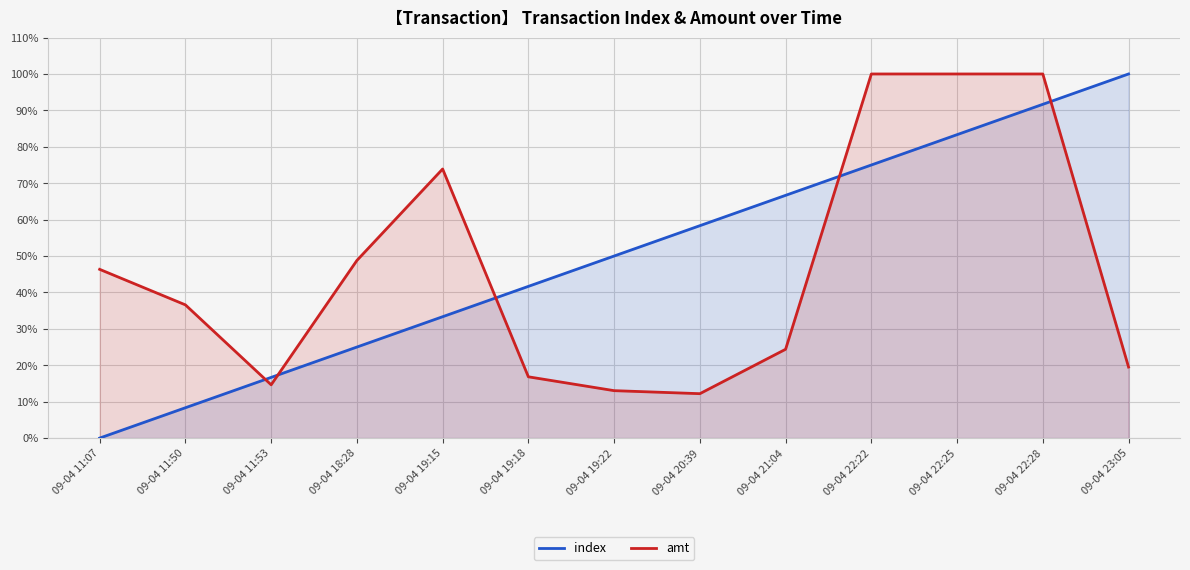

How many times do amt and index cross each other?

5